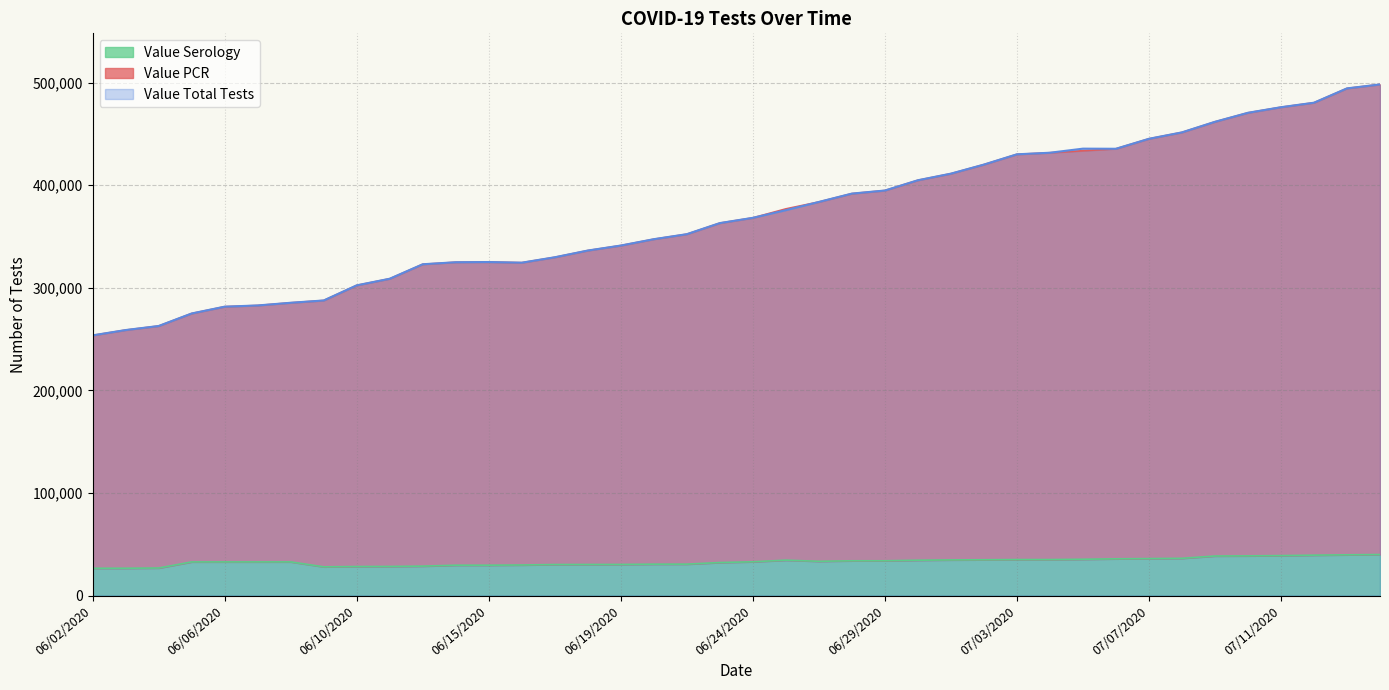

At which category is the sum across all series the highest?

07/15/2020